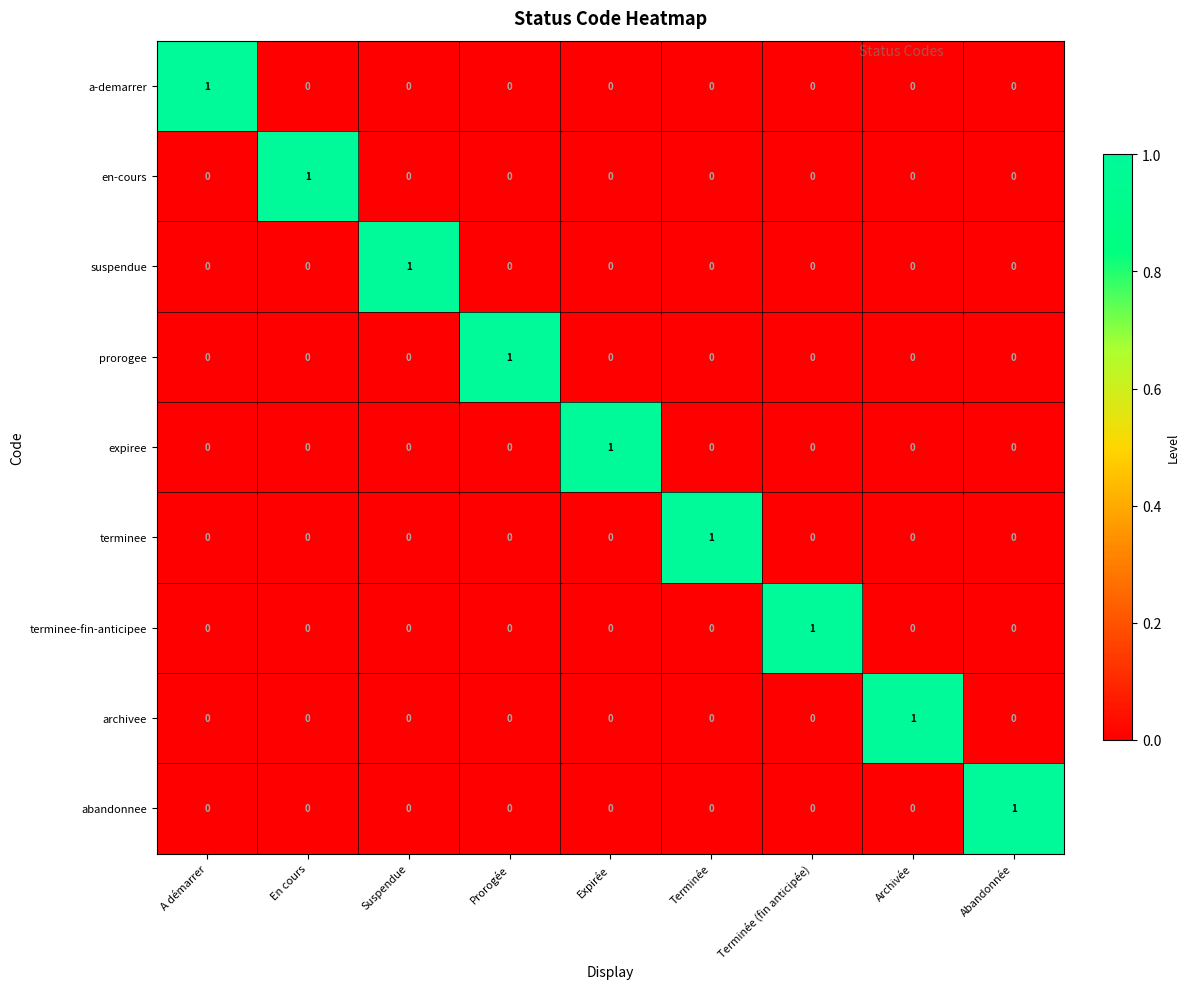

How many positive values does the en-cours series have?

1